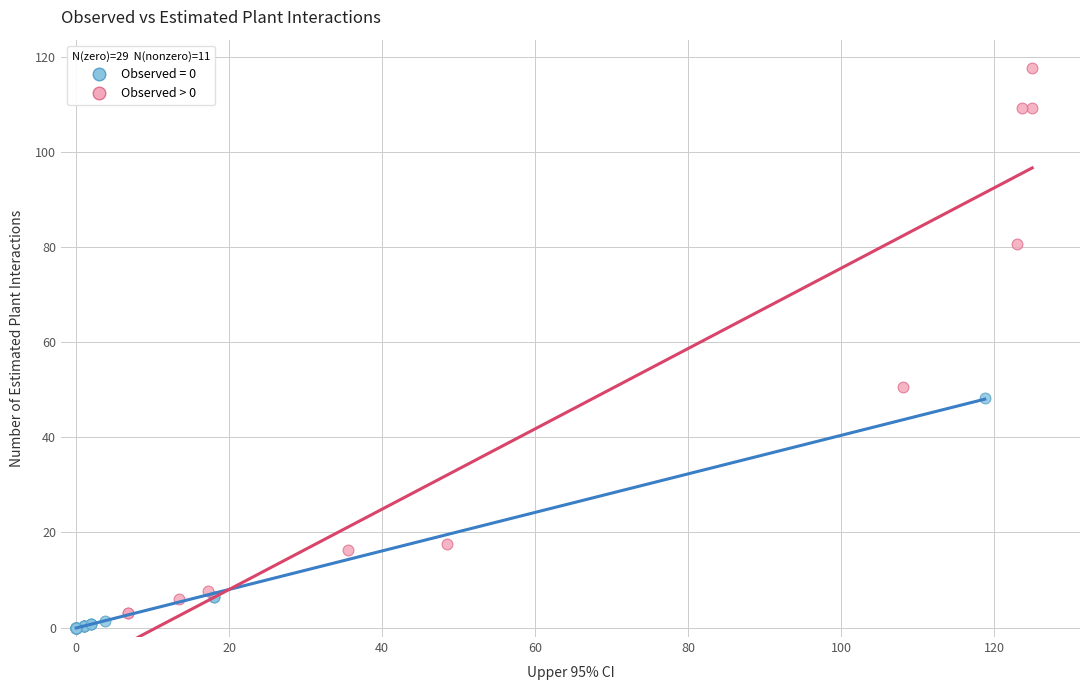

Which series contains the highest Y value?

Observed > 0